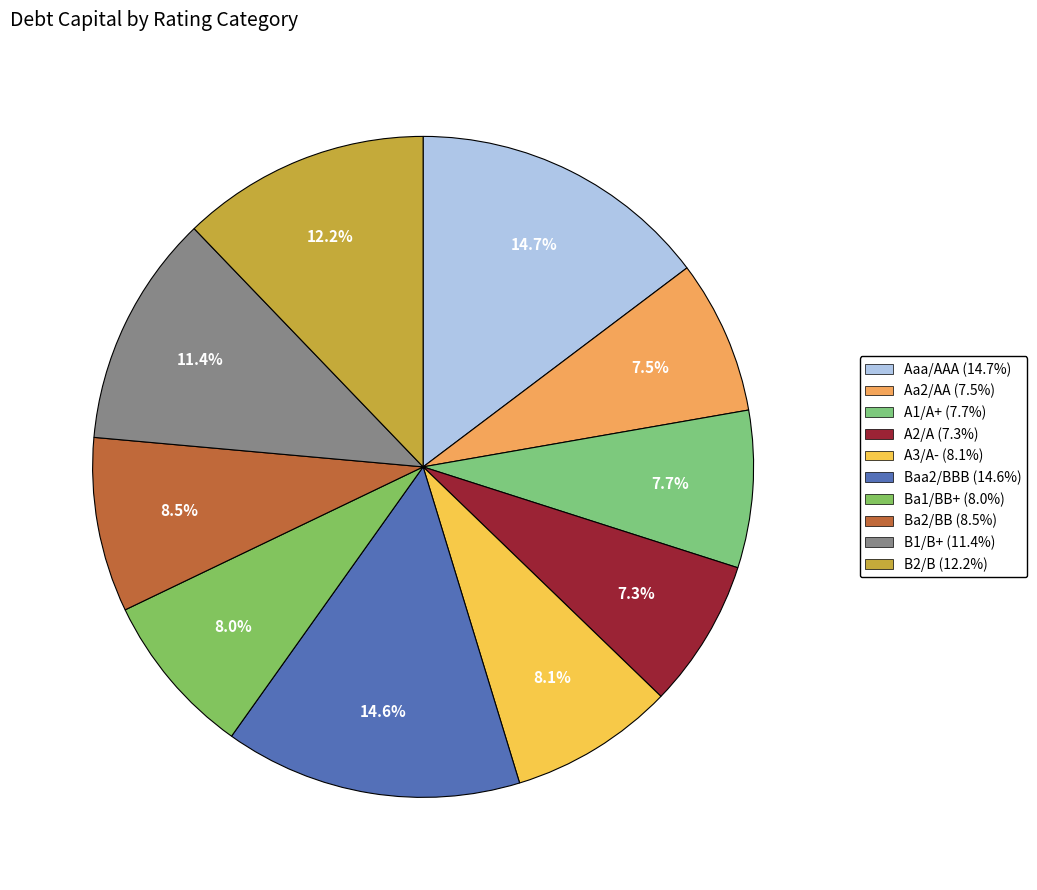

Count the number of slices in the pie.

10